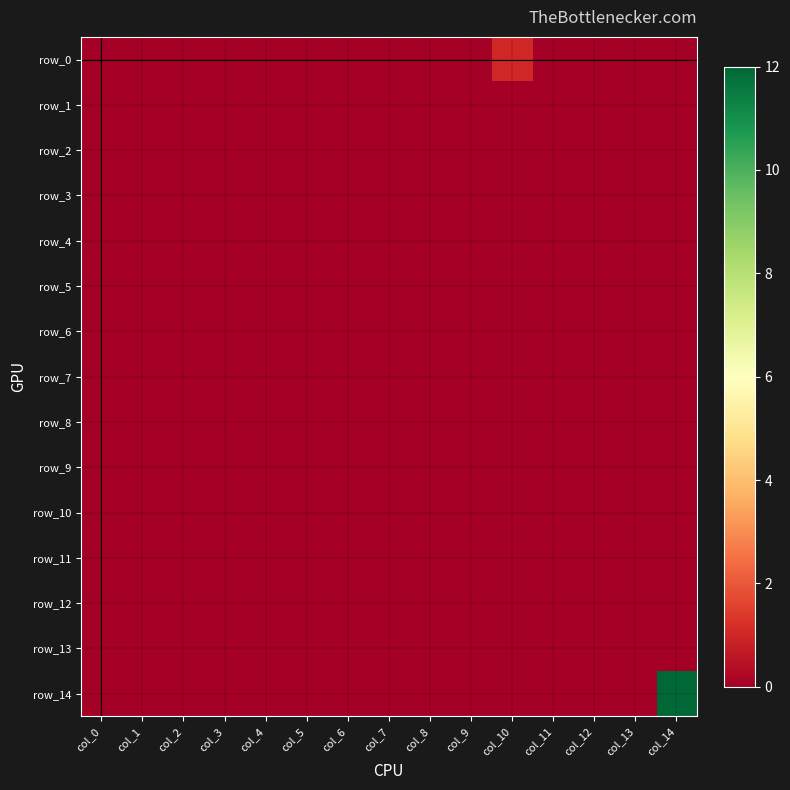

List the labels in order of row_2 value, largest first.

col_0, col_1, col_2, col_3, col_4, col_5, col_6, col_7, col_8, col_9, col_10, col_11, col_12, col_13, col_14